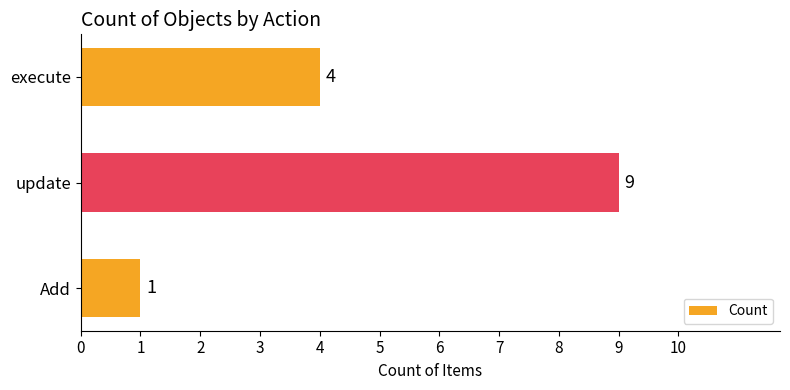

What is the change in value from update to execute?

-5